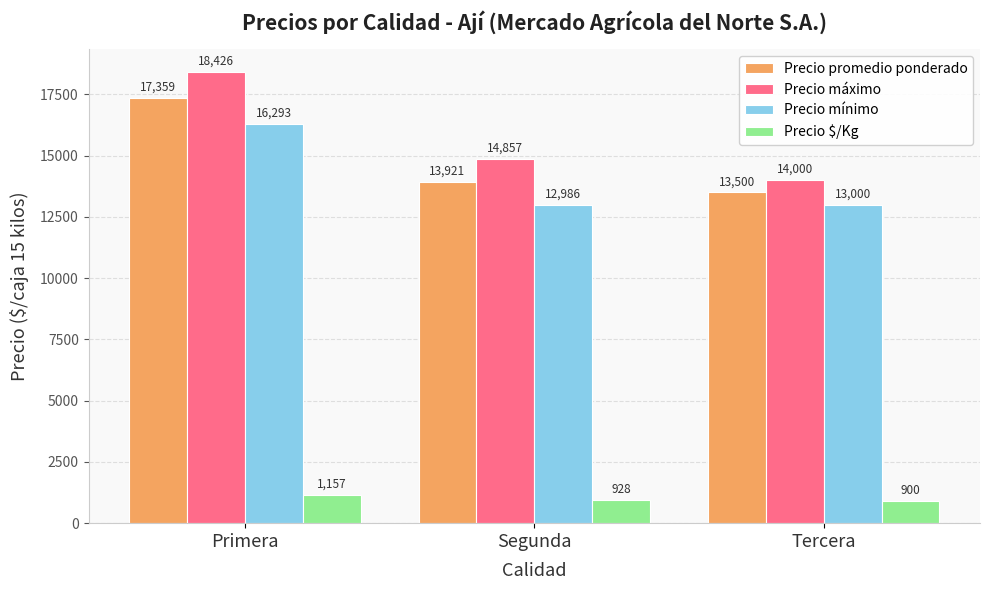

Which label corresponds to the largest value in the chart?

Primera